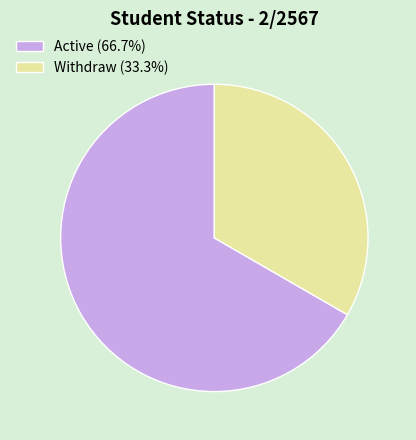

Is Withdraw the majority of the pie?

No